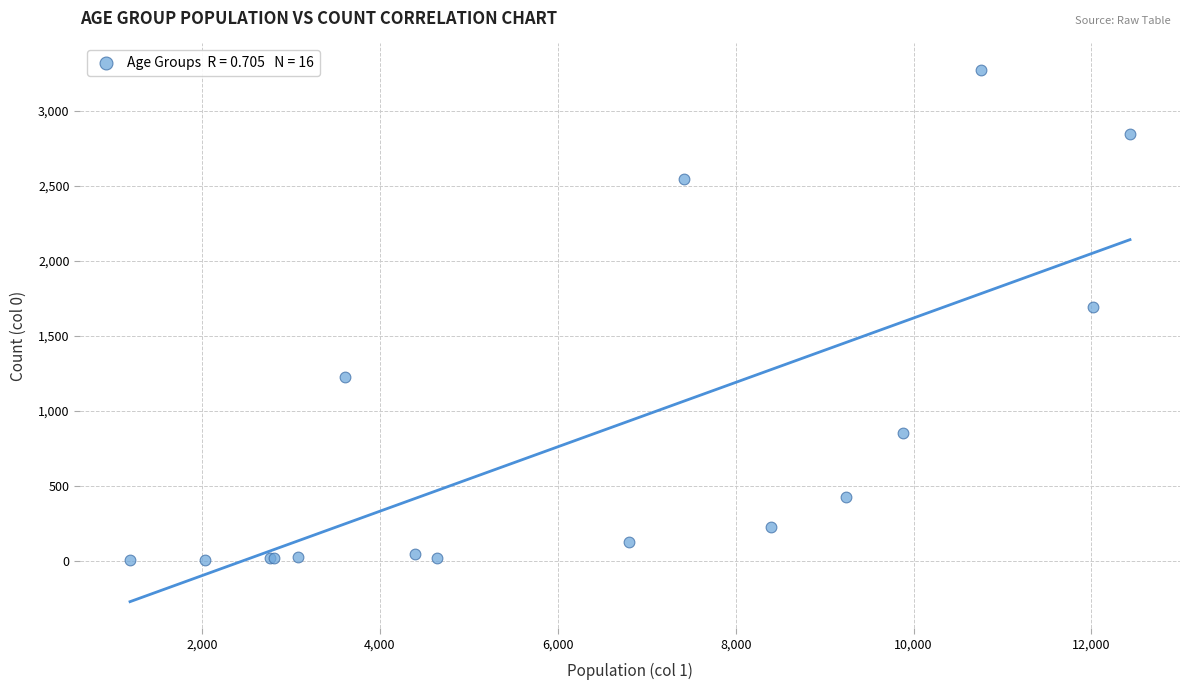

What Y value in the scatter plot is closest to 1638?

1690